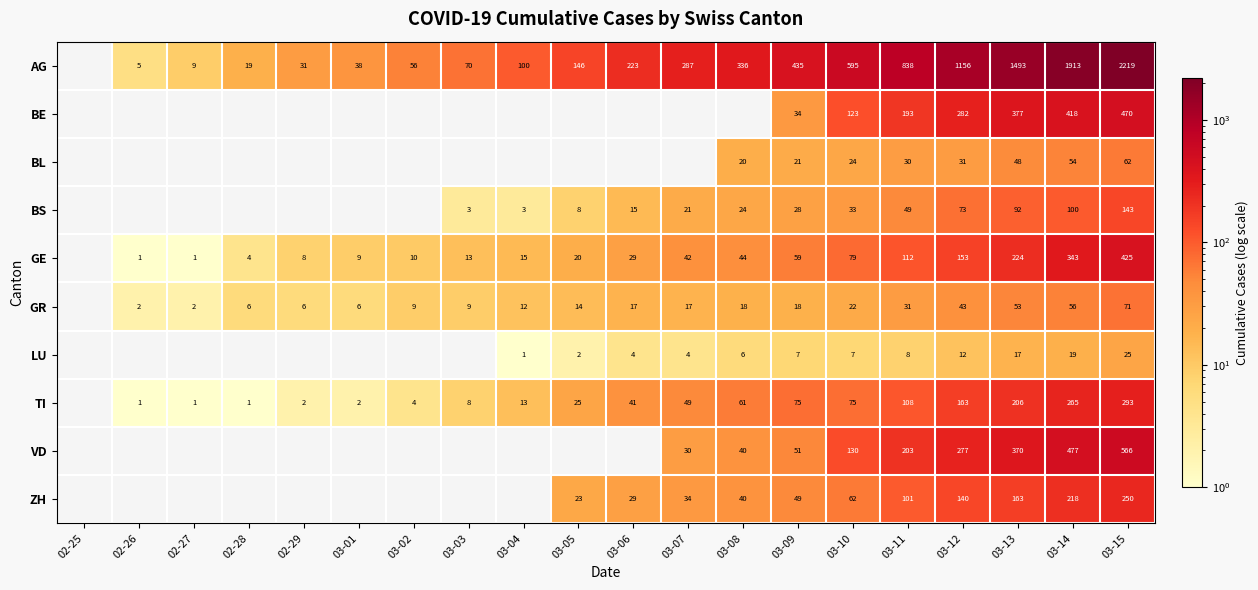

At 03-09, list the series in order from largest to smallest.

AG, TI, GE, VD, ZH, BE, BS, BL, GR, LU